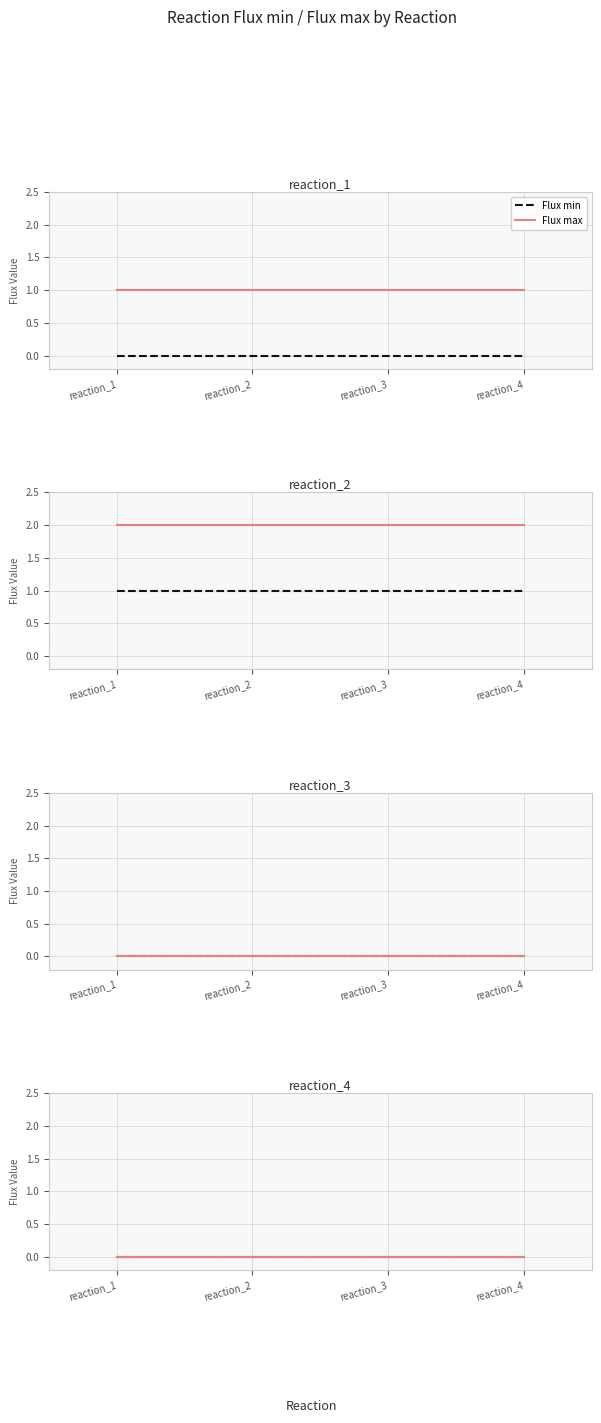

At which category is the sum across all series the highest?

reaction_2